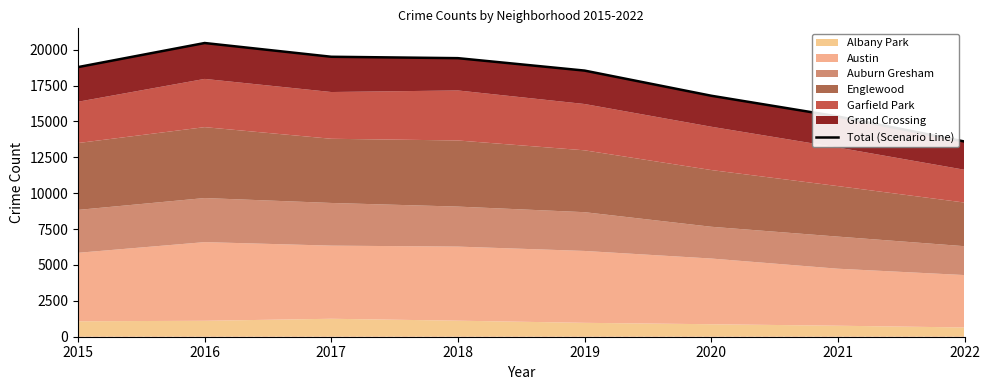

What is the average value?

17804